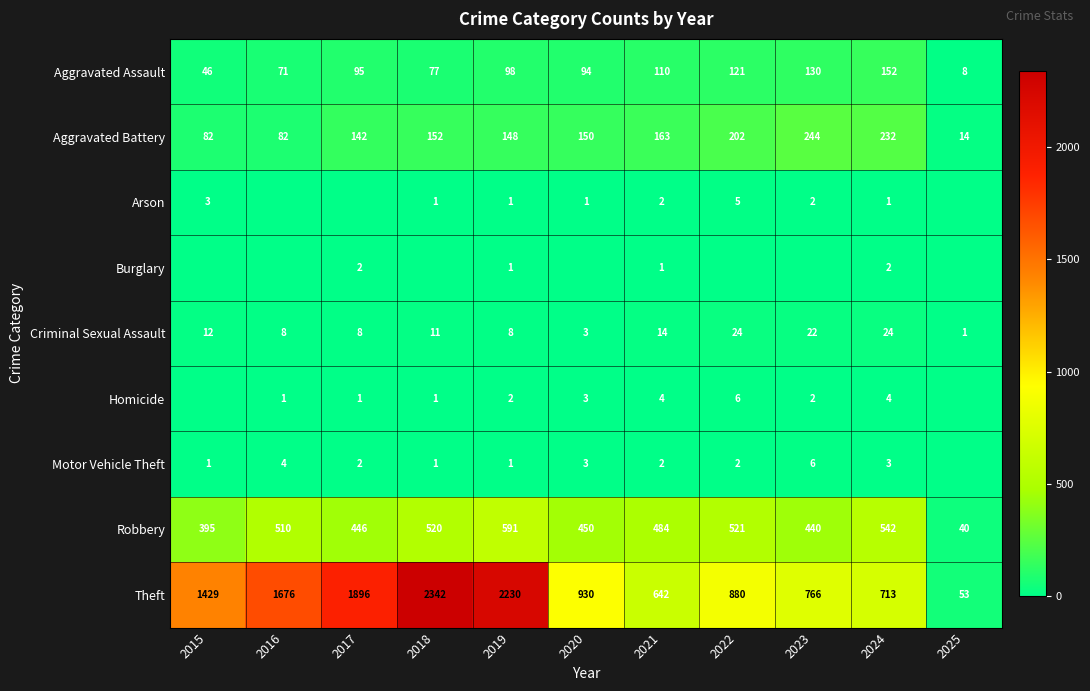

How many values in the Criminal Sexual Assault series are below 11?

5